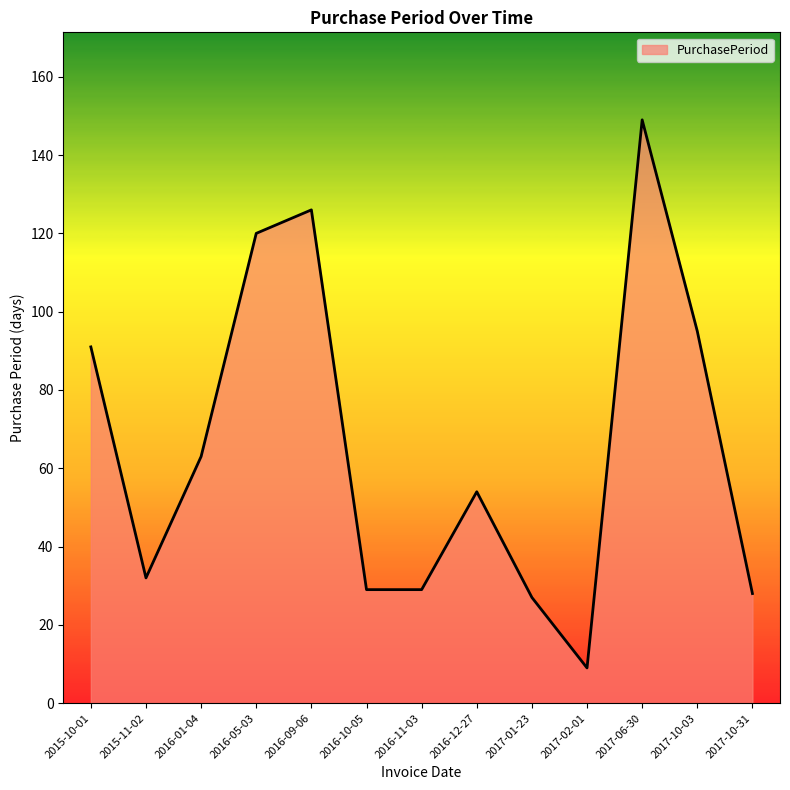

Is it true that the value at 2017-06-30 is 77?

False